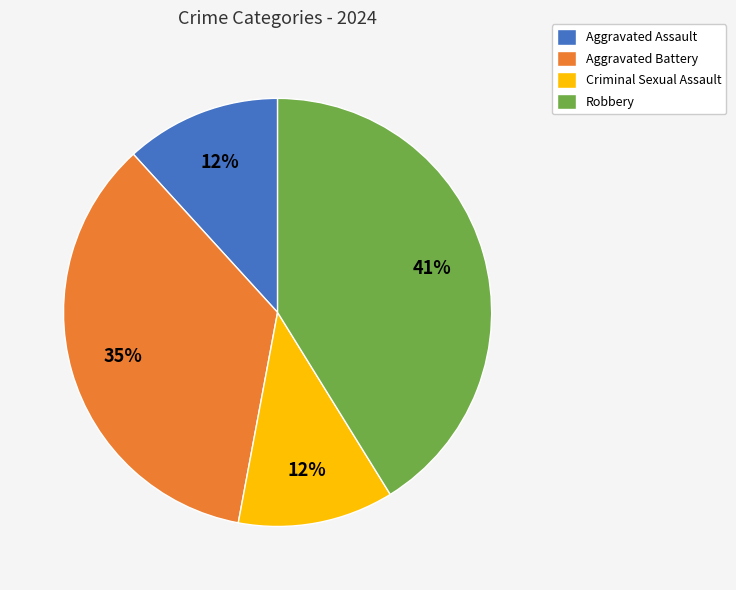

What percentage is the Criminal Sexual Assault slice, to the nearest percent?

12%